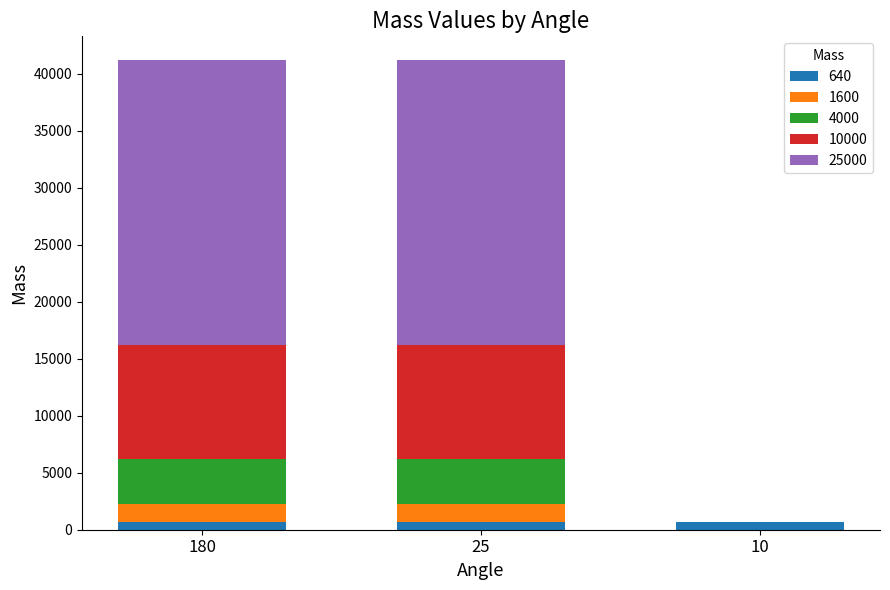

Reading left to right, what are the values for 640?

180=640	25=640	10=640